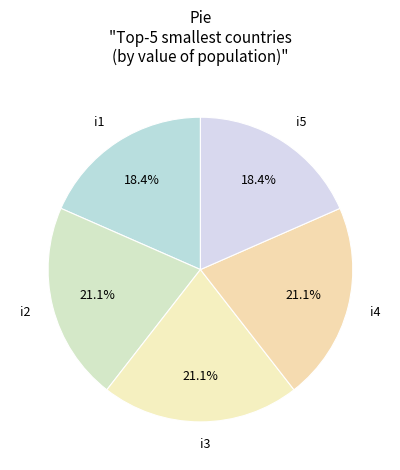

Does i4 account for over 50% of the chart?

No